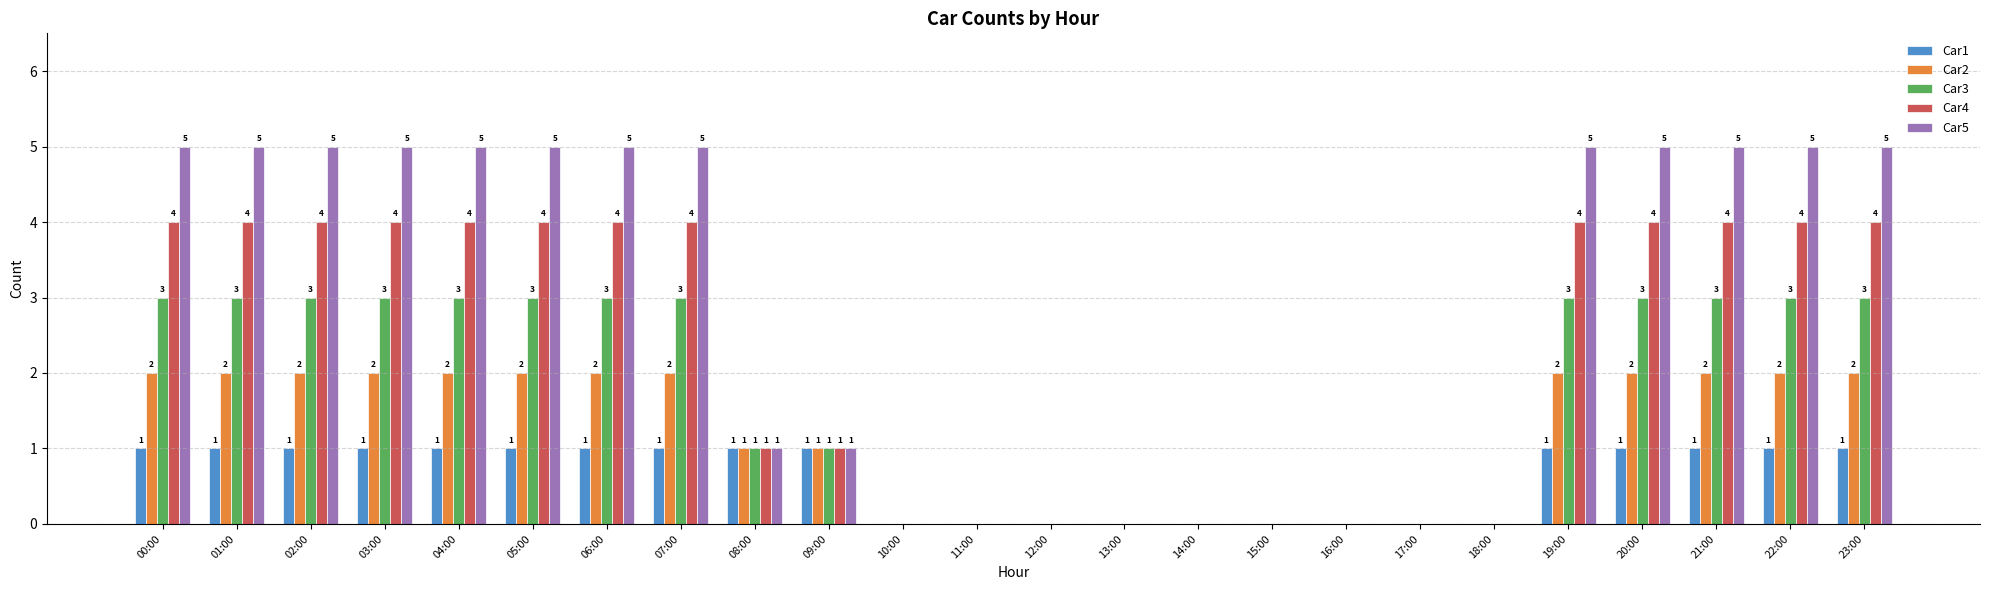

The value of Car4 at 19:00 is 1. True or false?

False